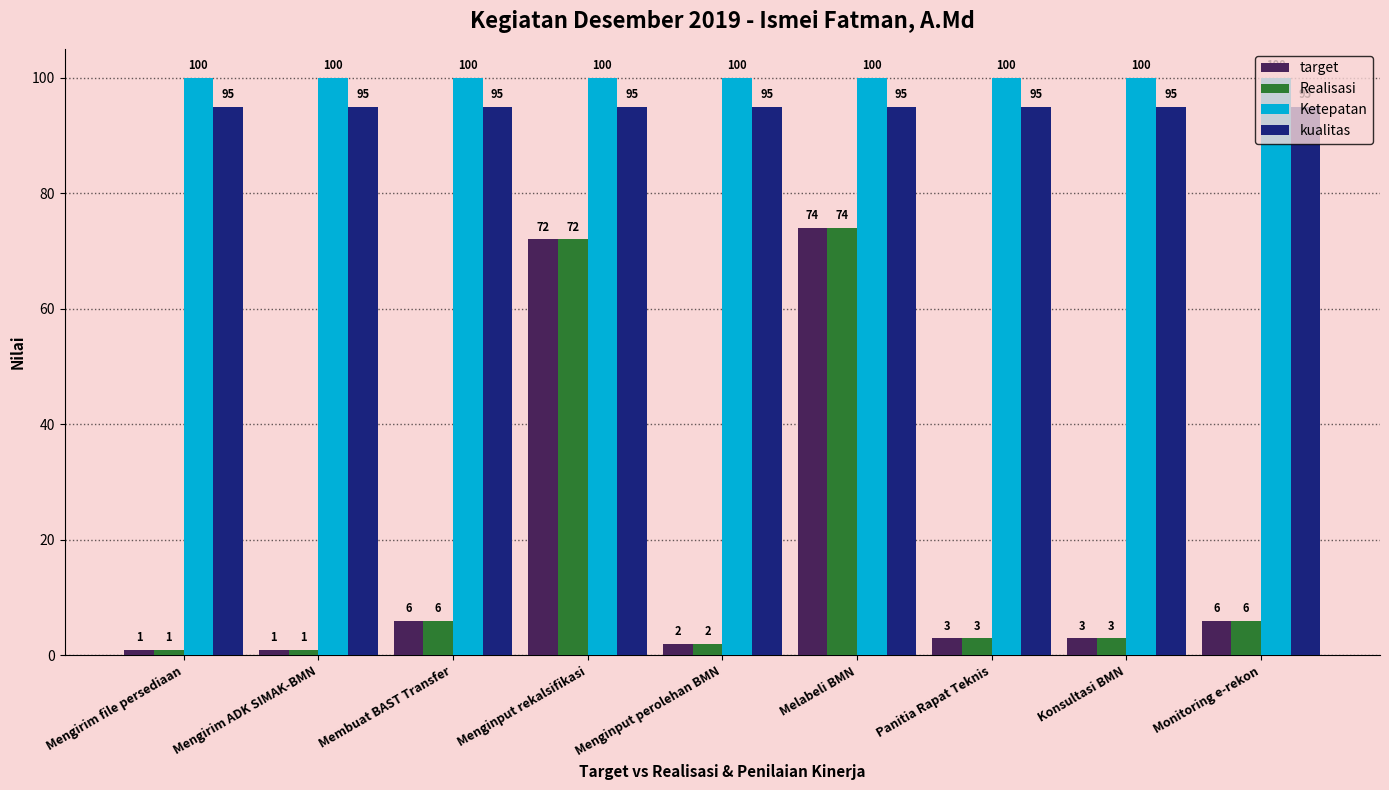

At which label does Realisasi reach its peak?

Melabeli BMN